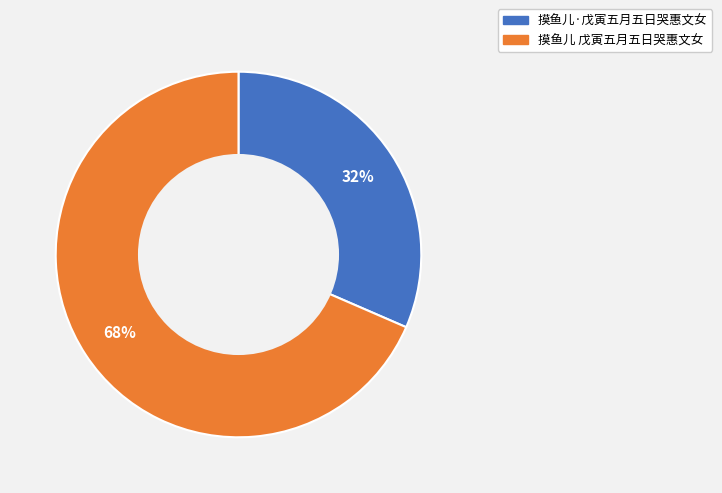

To the nearest percent, what percentage of the pie is 摸鱼儿 戊寅五月五日哭惠文女?

68%